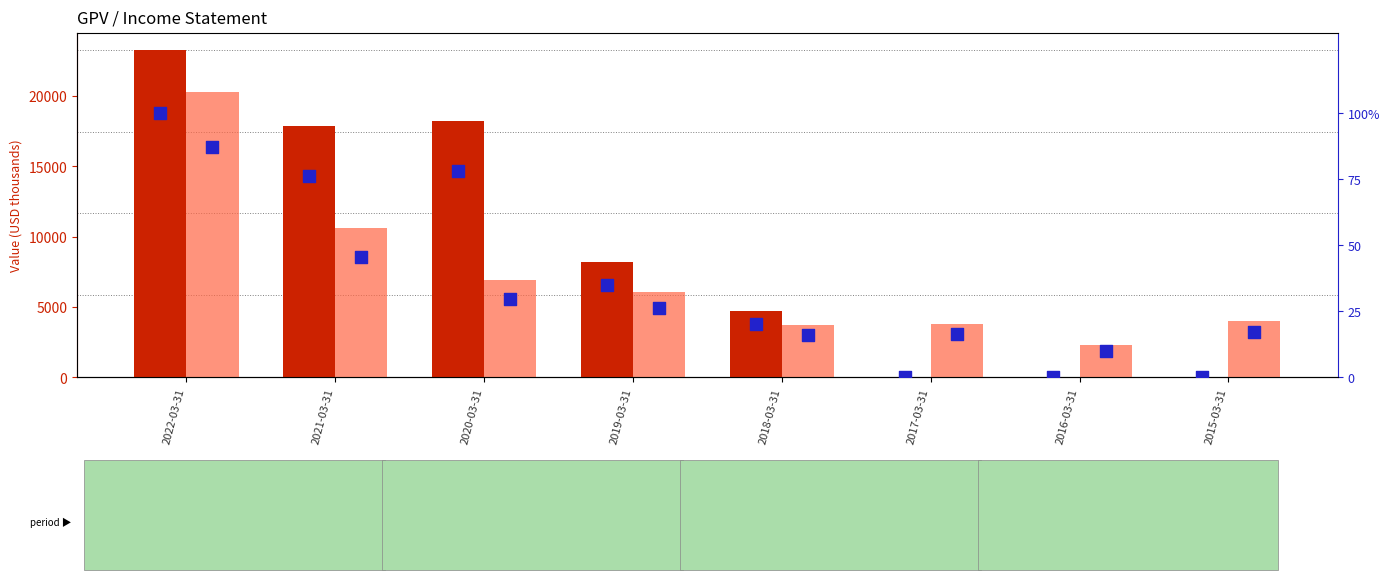

Which series has the largest Y range (max minus min)?

Total Revenue